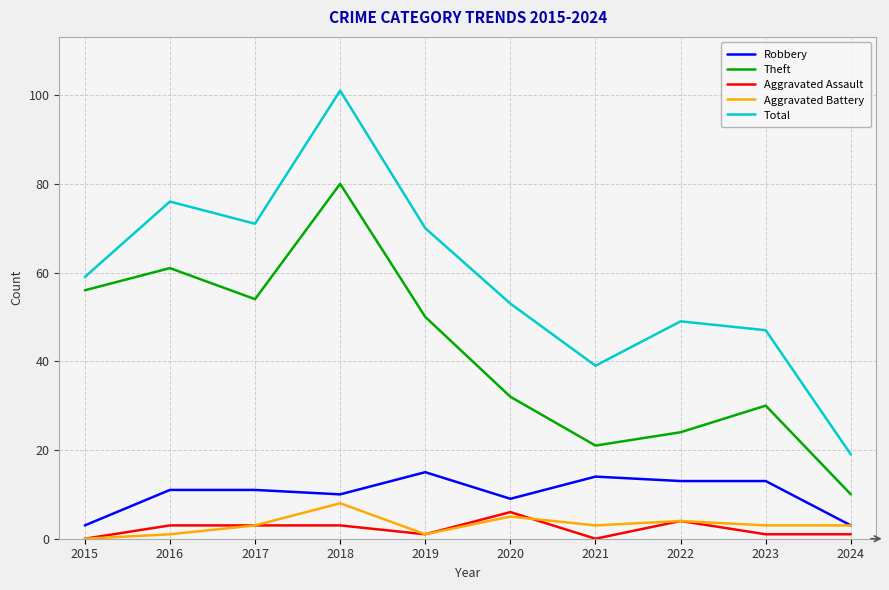

Which series has the largest total across all categories?

Total